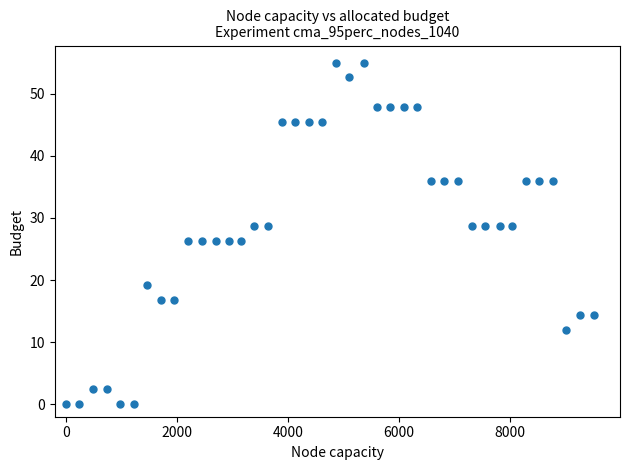

What is the range of Y values (max minus min)?

55.0